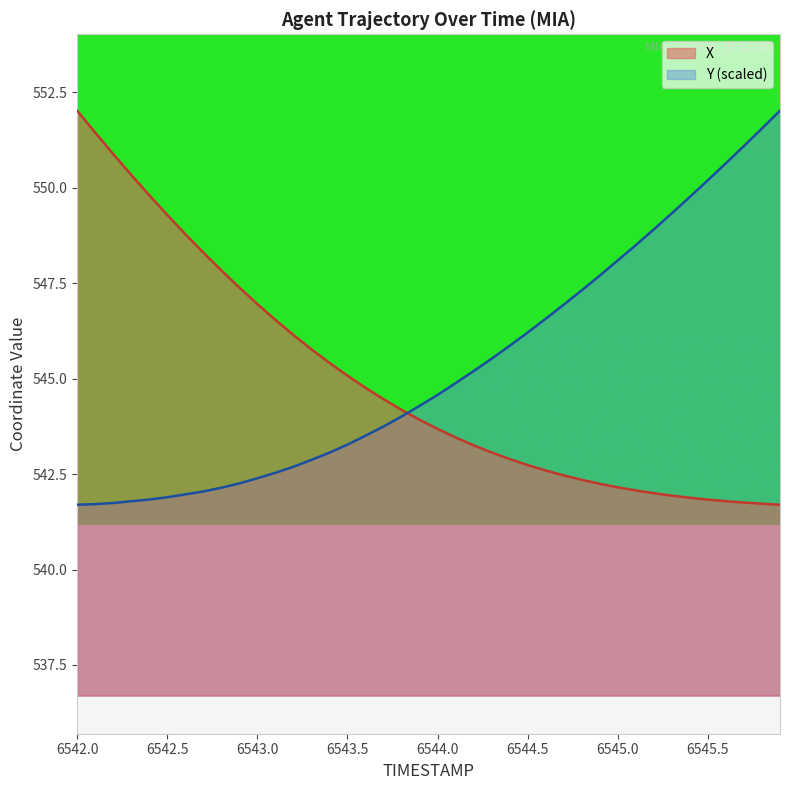

What is the spread (max minus min) of values at 6544.0?

0.9